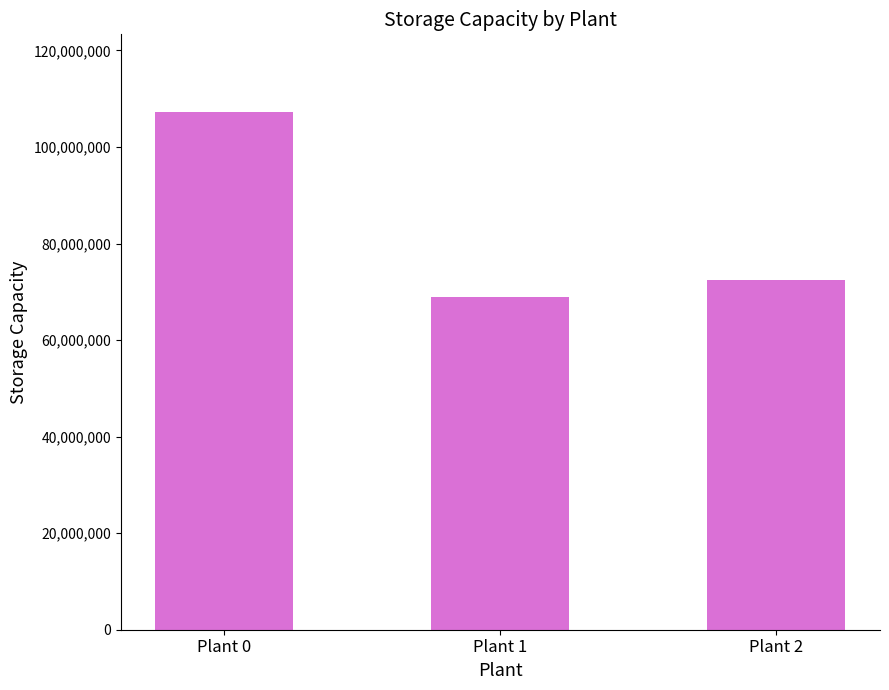

What is the minimum value shown in the chart?

68846879